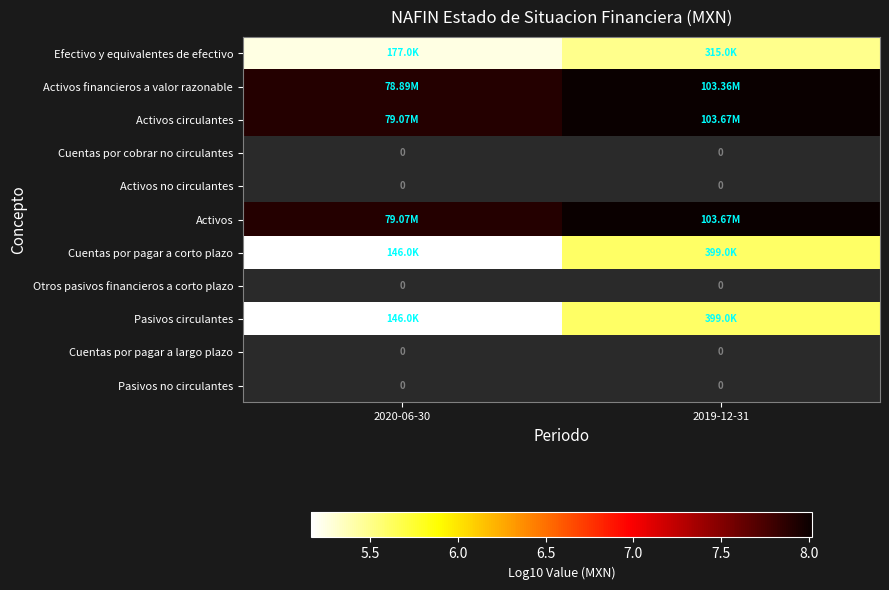

Is the value of Otros pasivos financieros a corto plazo at 2020-06-30 greater than the value of Cuentas por pagar a corto plazo at 2019-12-31?

No